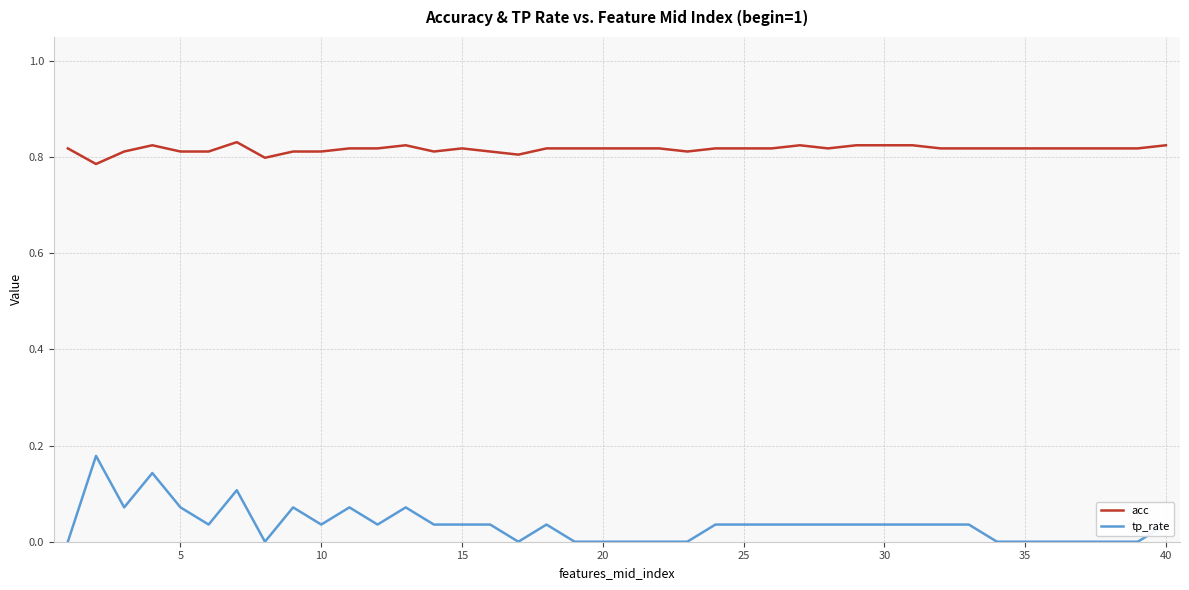

Which series has the largest total across all categories?

acc